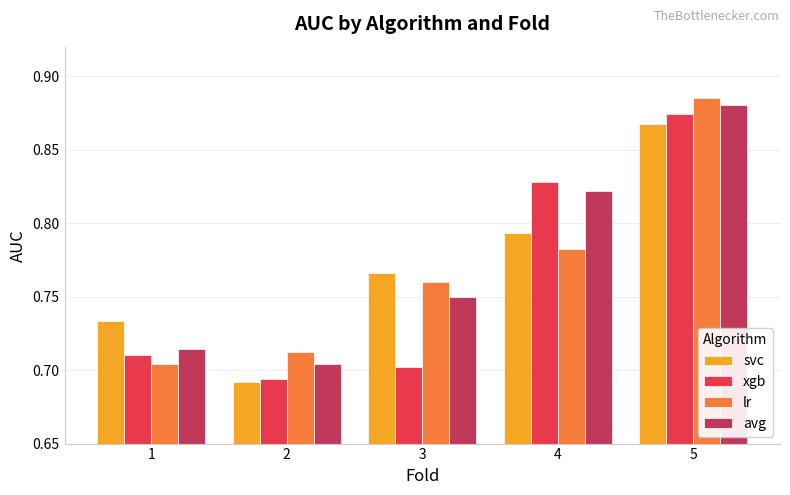

Are the bars horizontal?

No